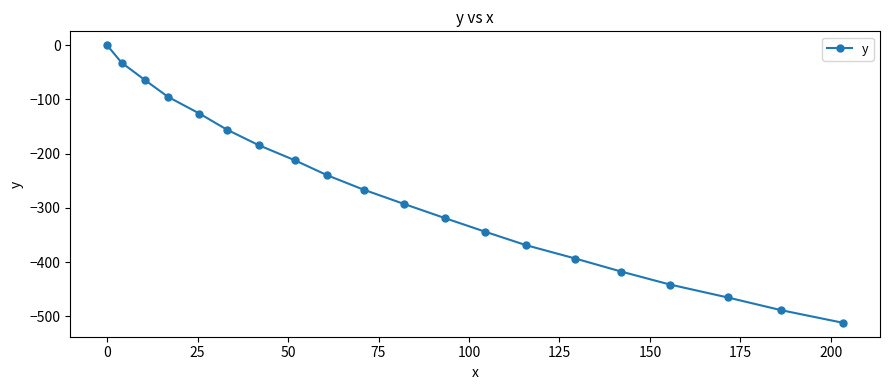

What is the difference between the second highest and minimum values?

480.0